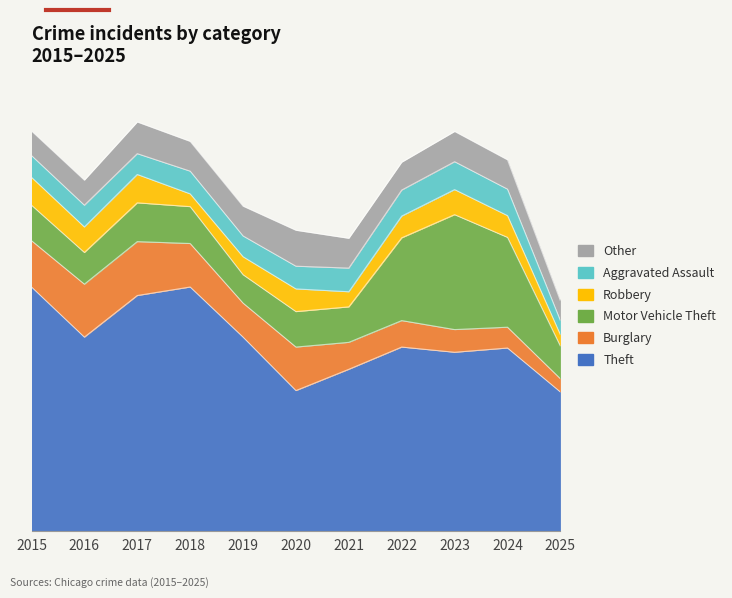

Reading right to left, list all the values displayed in this chart.

Theft: 2025=293	2024=386	2023=377	2022=388	2021=341	2020=296	2019=409	2018=515	2017=497	2016=409	2015=515
Burglary: 2025=28	2024=44	2023=48	2022=56	2021=57	2020=92	2019=72	2018=92	2017=114	2016=112	2015=98
Motor Vehicle Theft: 2025=69	2024=190	2023=243	2022=175	2021=75	2020=75	2019=60	2018=78	2017=82	2016=67	2015=75
Robbery: 2025=24	2024=46	2023=53	2022=46	2021=32	2020=48	2019=38	2018=27	2017=60	2016=54	2015=59
Aggravated Assault: 2025=30	2024=56	2023=59	2022=55	2021=50	2020=48	2019=44	2018=48	2017=44	2016=46	2015=46
Other: 2025=42	2024=62	2023=64	2022=59	2021=63	2020=76	2019=63	2018=63	2017=67	2016=53	2015=52